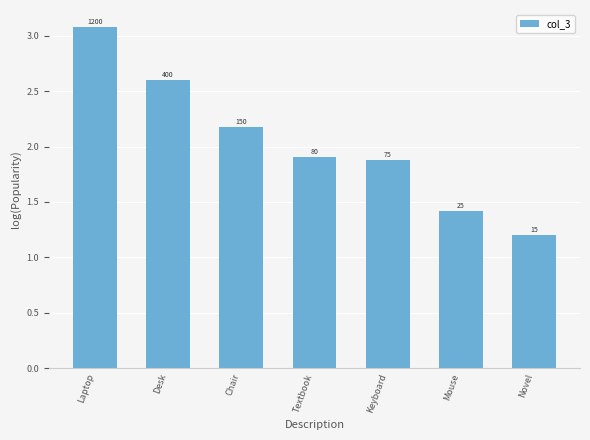

Reading left to right, extract all data points from this chart.

Laptop=3.1	Desk=2.6	Chair=2.2	Textbook=1.9	Keyboard=1.9	Mouse=1.4	Novel=1.2